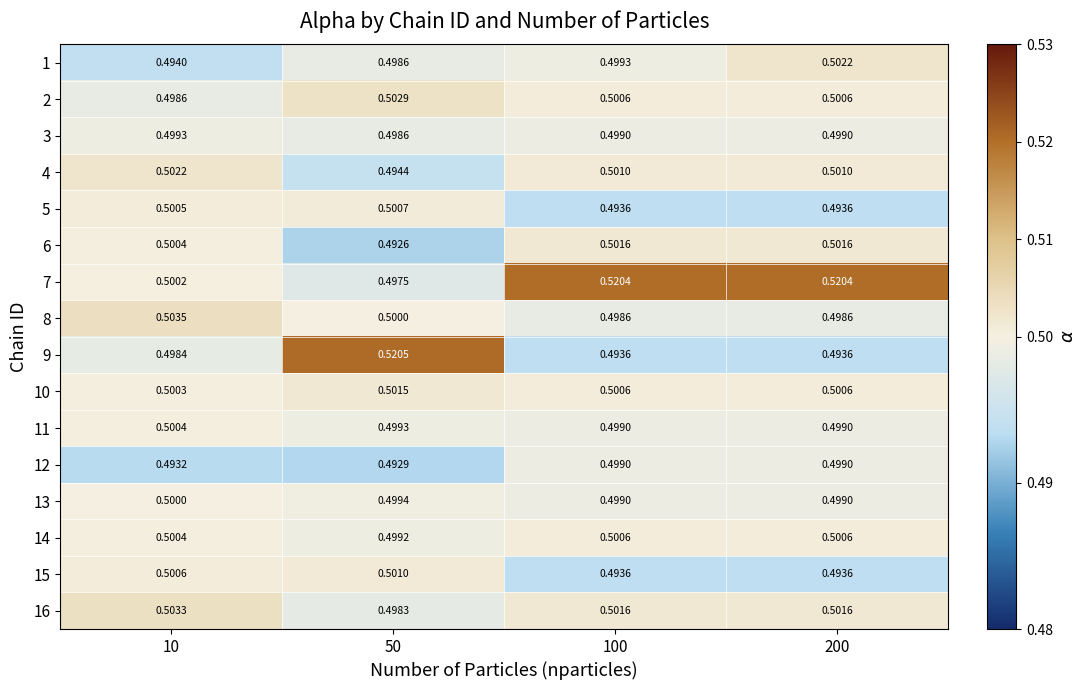

Is the value of 14 at 50 greater than the value of 6 at 200?

No